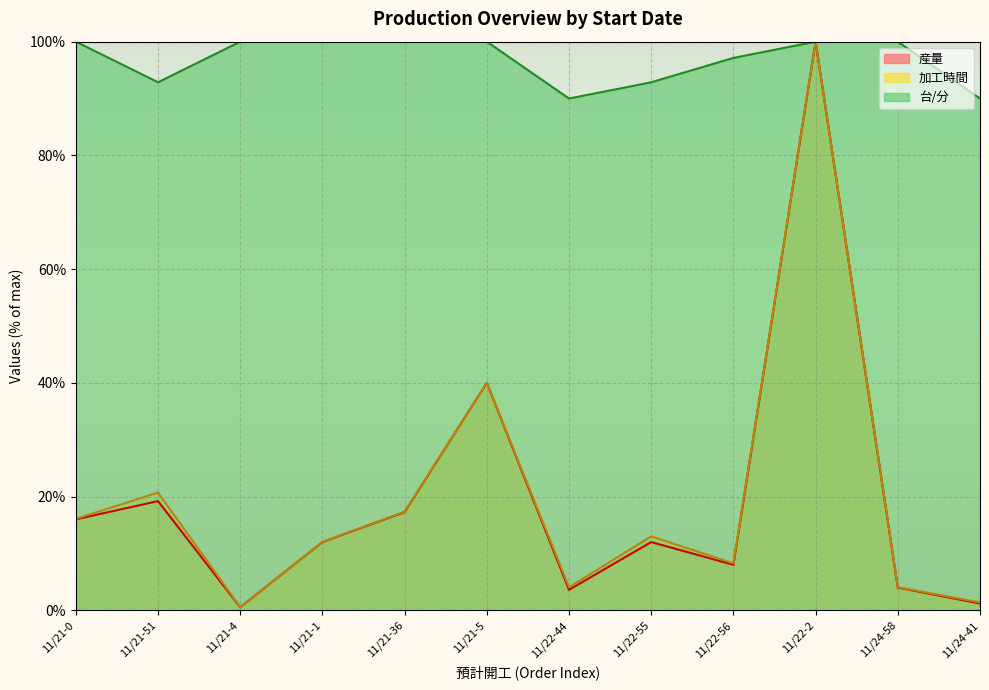

What is the difference between the highest and lowest values at 11/21-1?

88.0